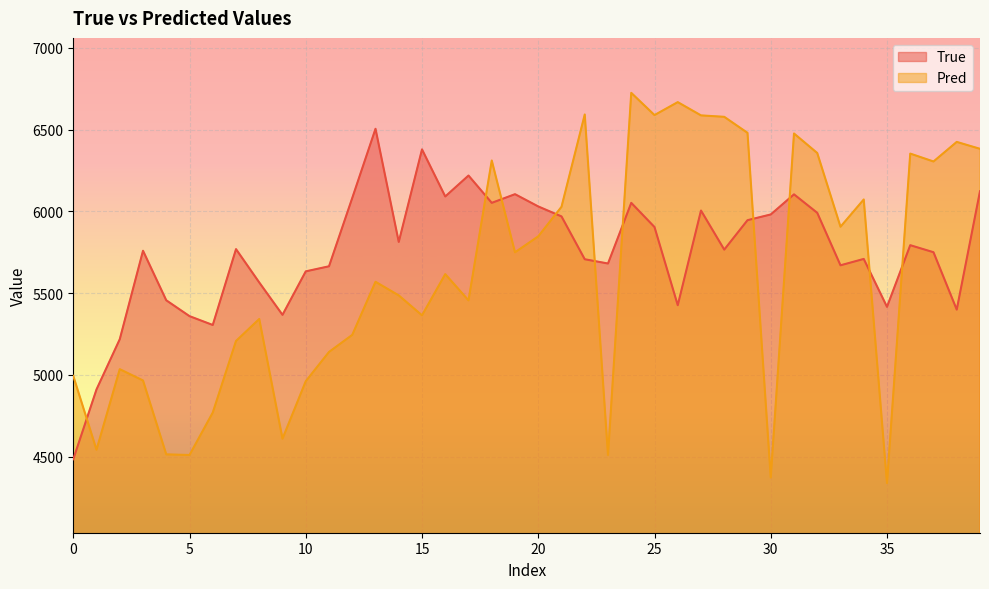

Reading right to left, list all the values displayed in this chart.

True: 6123.0	5399.0	5750.0	5793.0	5416.0	5709.0	5670.0	5991.0	6104.0	5981.0	5946.0	5766.0	6005.0	5426.0	5904.0	6052.0	5681.0	5707.0	5969.0	6030.0	6105.0	6052.0	6219.0	6091.0	6379.0	5813.0	6505.0	6082.0	5664.0	5633.0	5367.0	5565.0	5769.0	5305.0	5359.0	5456.0	5759.0	5218.0	4911.0	4484.0
Pred: 6382.5	6424.7	6305.0	6353.3	4338.1	6072.6	5905.9	6356.8	6476.2	4372.2	6480.2	6578.1	6586.9	6668.0	6588.8	6724.8	4509.9	6592.4	6027.8	5847.1	5749.5	6311.0	5455.5	5616.0	5364.0	5486.0	5569.2	5244.6	5140.1	4961.0	4609.6	5341.7	5207.2	4769.3	4509.8	4513.5	4965.6	5034.6	4542.1	4993.8